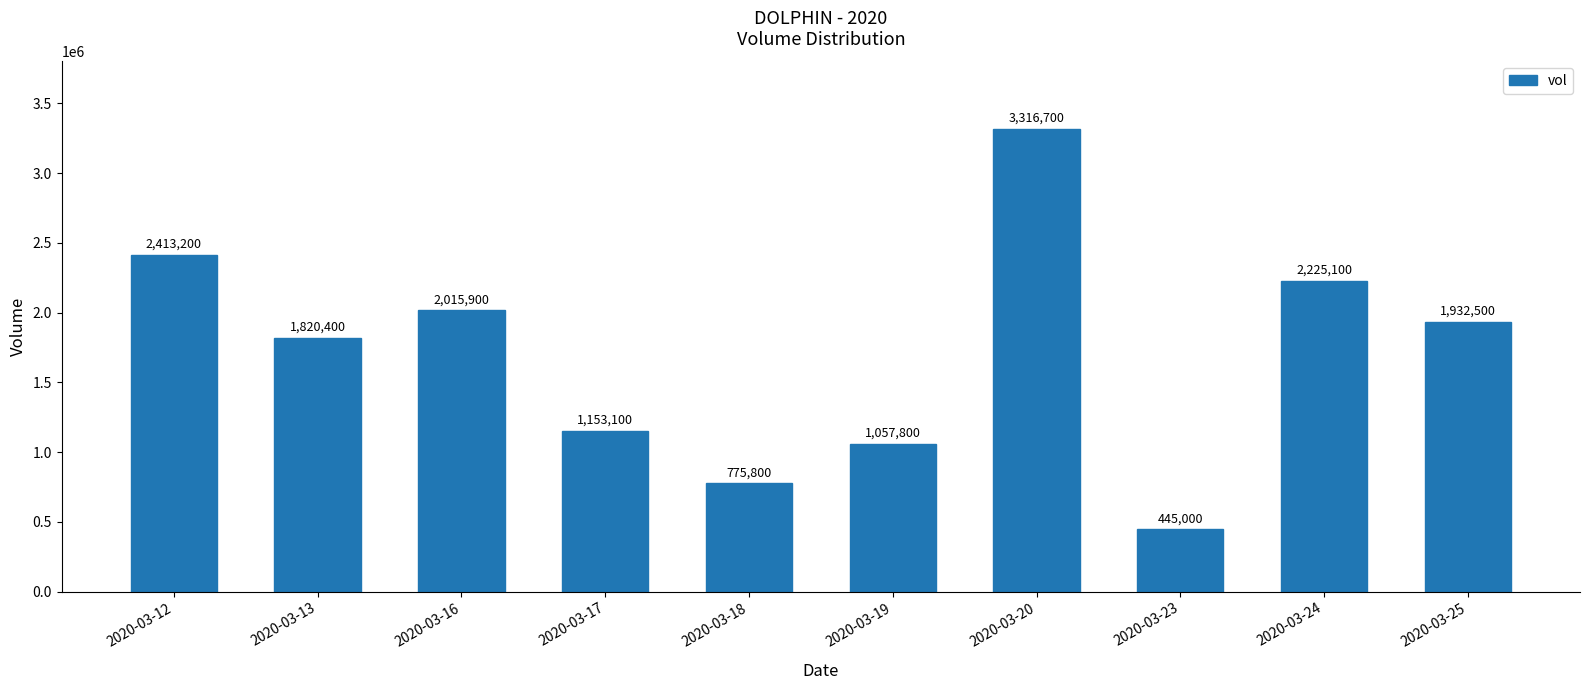

True or false: the data shows 1057800 at 2020-03-19.

True